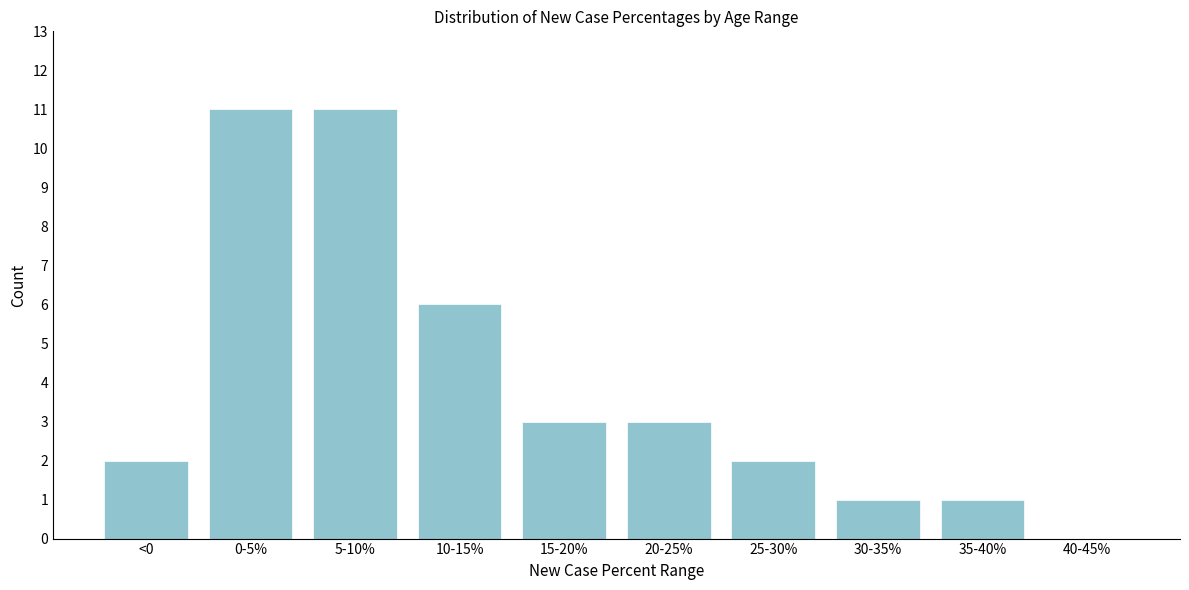

Reading left to right, what are all the values shown in this chart?

<0=2	0-5%=11	5-10%=11	10-15%=6	15-20%=3	20-25%=3	25-30%=2	30-35%=1	35-40%=1	40-45%=0